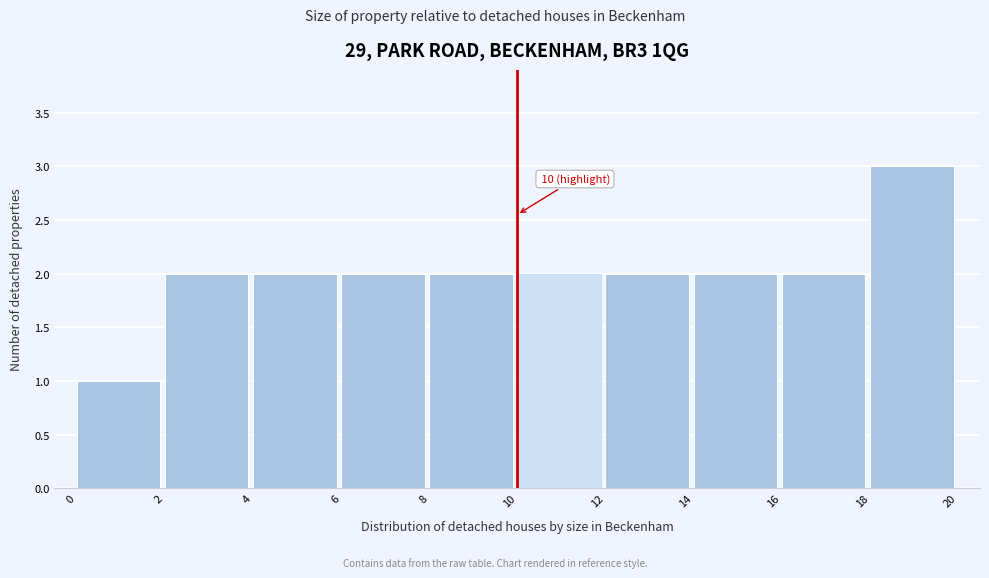

Over which range of the x-axis is the bar tallest?

18 to 20